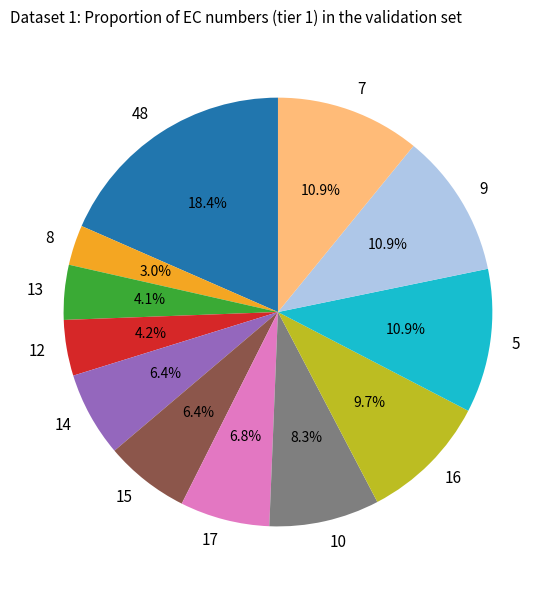

Which slice is the smallest?

8